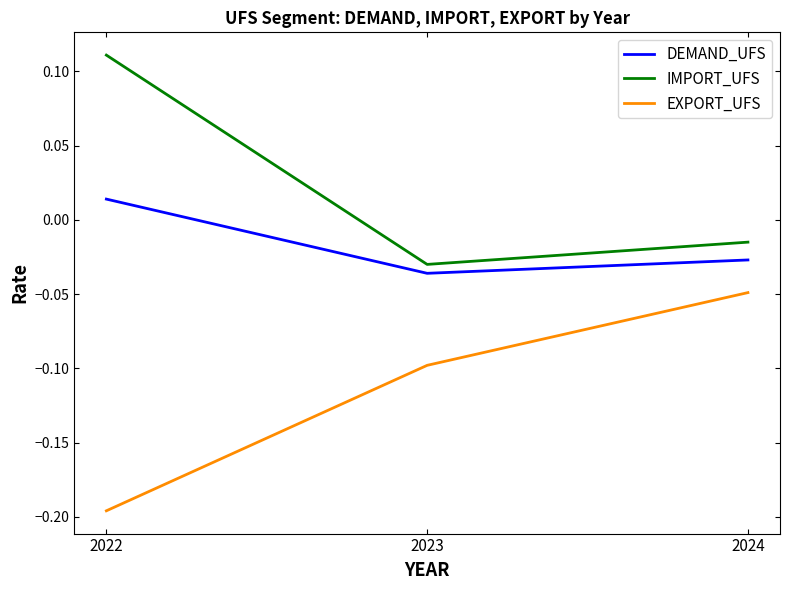

Between 2023 and 2024, which series saw the biggest shift?

EXPORT_UFS